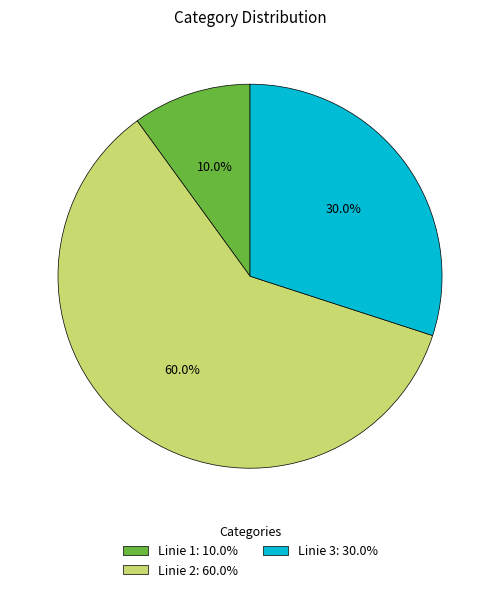

How many slices are in this pie chart?

3